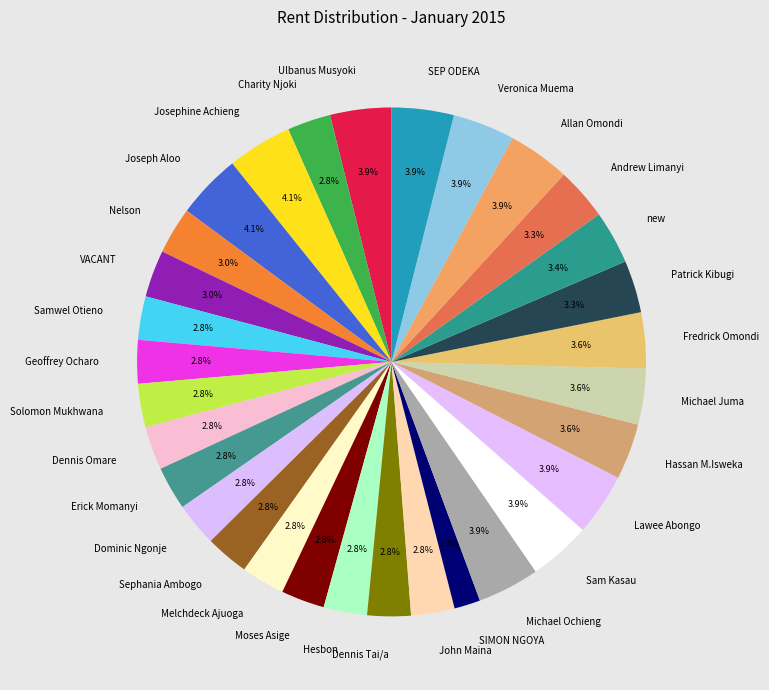

What percentage is the Melchdeck Ajuoga slice, to the nearest percent?

3%